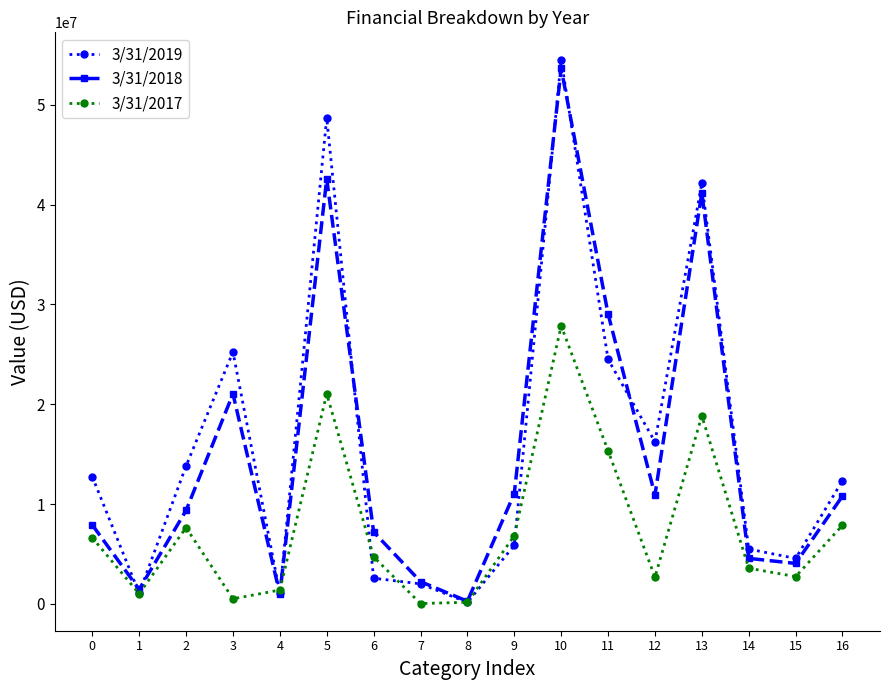

How many interior local peaks does the 3/31/2018 series have?

4